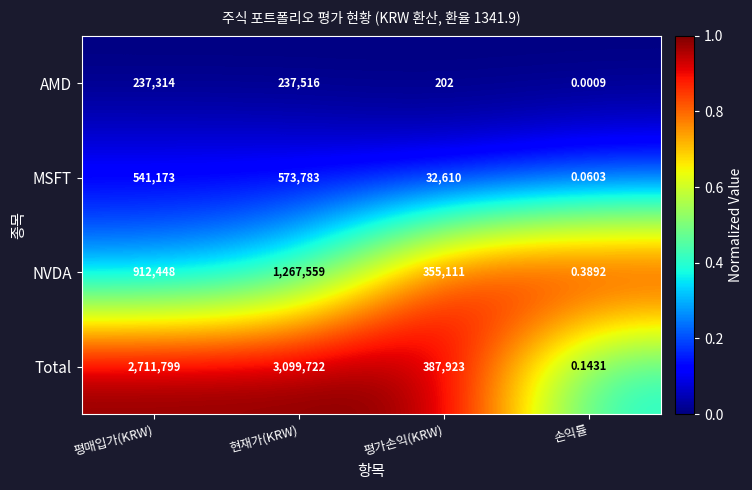

Count the number of data series in this chart.

4